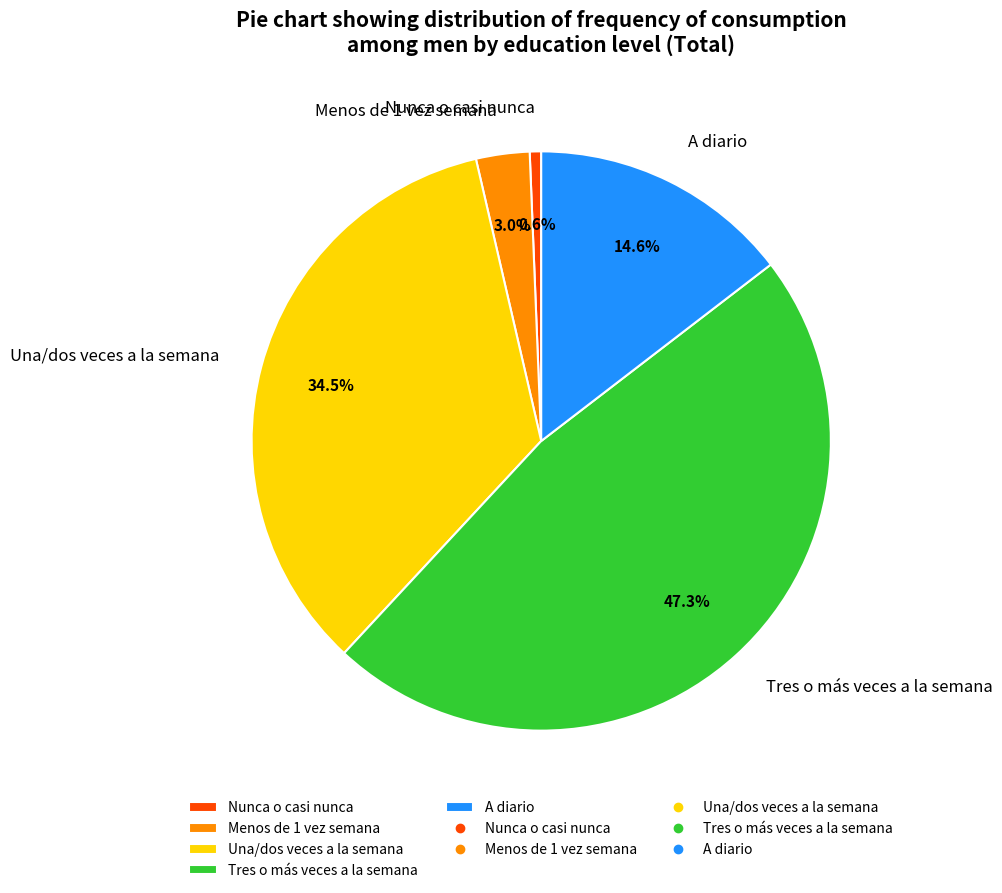

The Tres o más veces a la semana slice represents 58% of the pie. True or false?

False